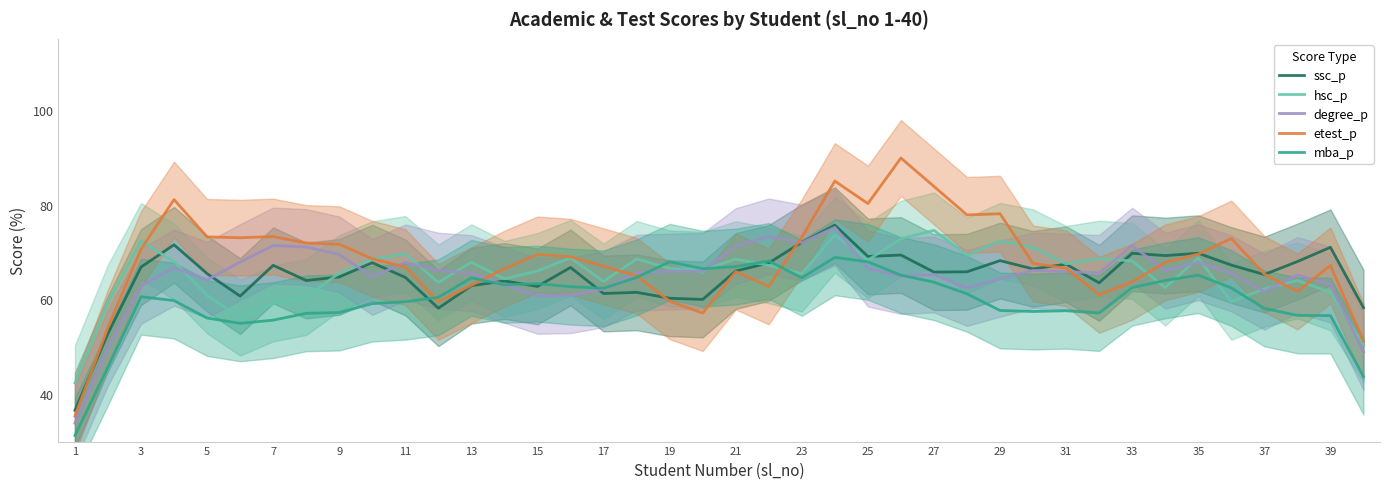

Is it true that ssc_p equals 65.8 at 27?

True